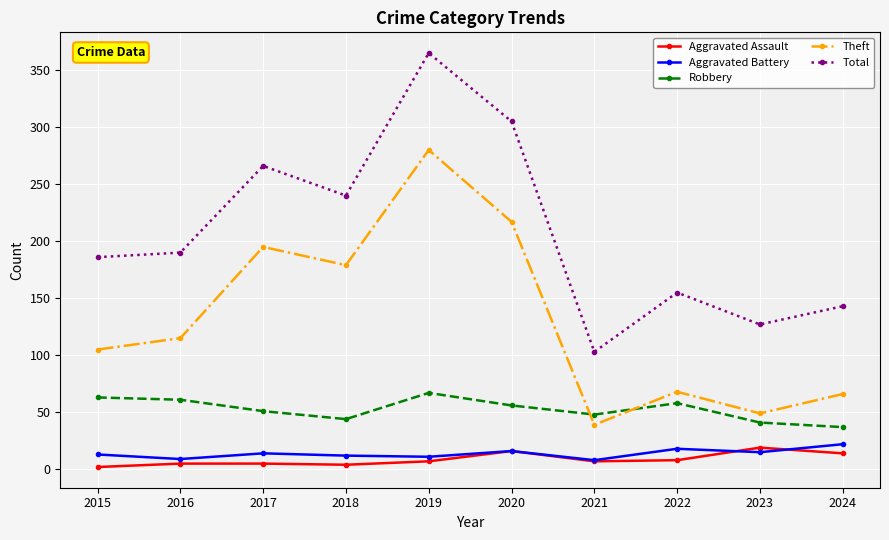

What are all the series names shown in the legend?

Aggravated Assault, Aggravated Battery, Robbery, Theft, Total